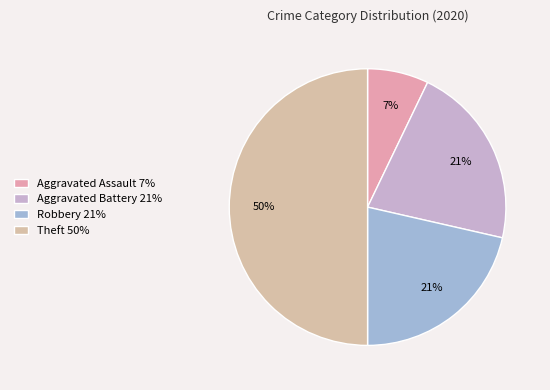

Which slice is the largest?

Theft